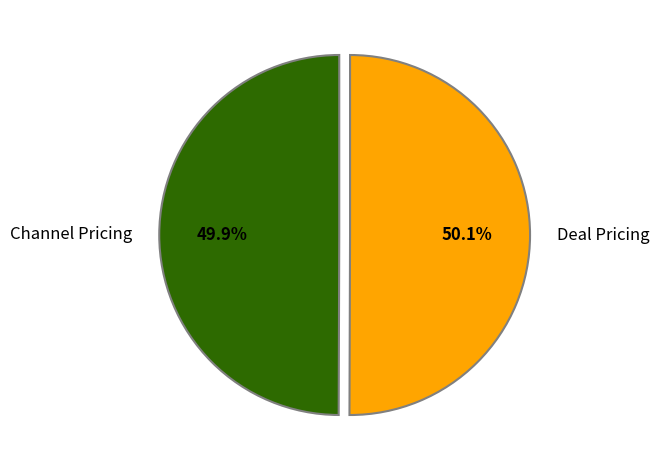

Approximately how many times larger is the value at Channel Pricing compared to Deal Pricing?

1.0